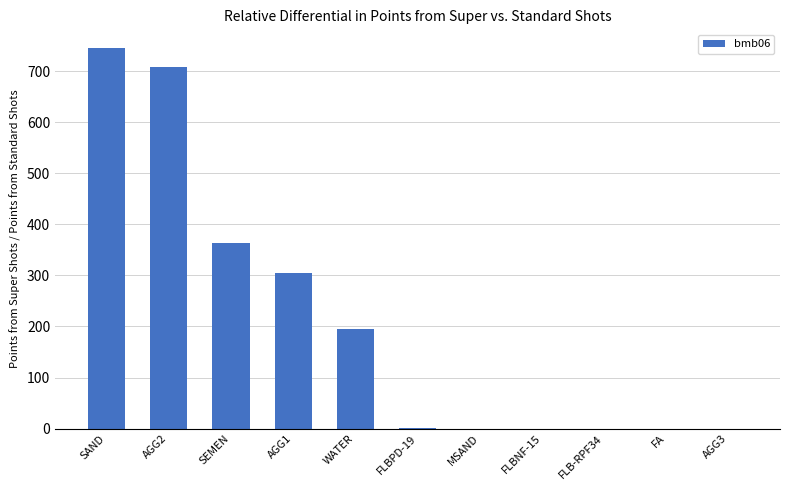

What is the sum of the values at AGG2 and AGG1?

1013.0